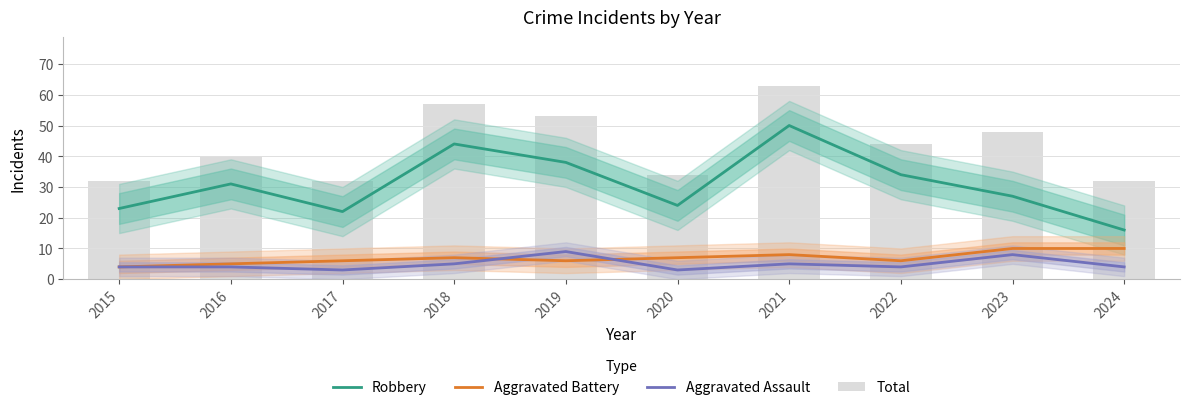

Reading left to right, extract all data points from this chart.

Robbery: 23	31	22	44	38	24	50	34	27	16
Aggravated Battery: 4	5	6	7	6	7	8	6	10	10
Aggravated Assault: 4	4	3	5	9	3	5	4	8	4
Total: 32	40	32	57	53	34	63	44	48	32